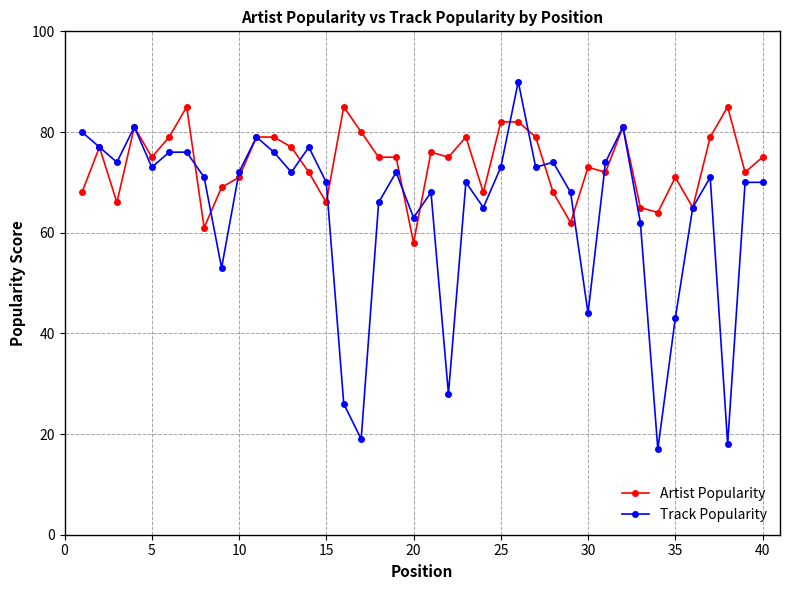

True or false: Artist Popularity has more than 1 interior local peaks.

True